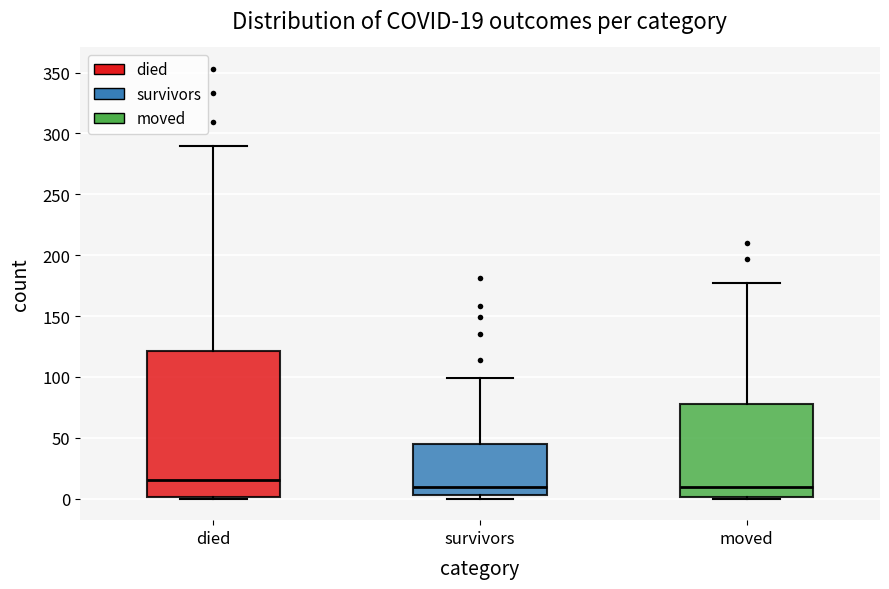

Which box is the tallest, from its lower edge to its upper edge?

died